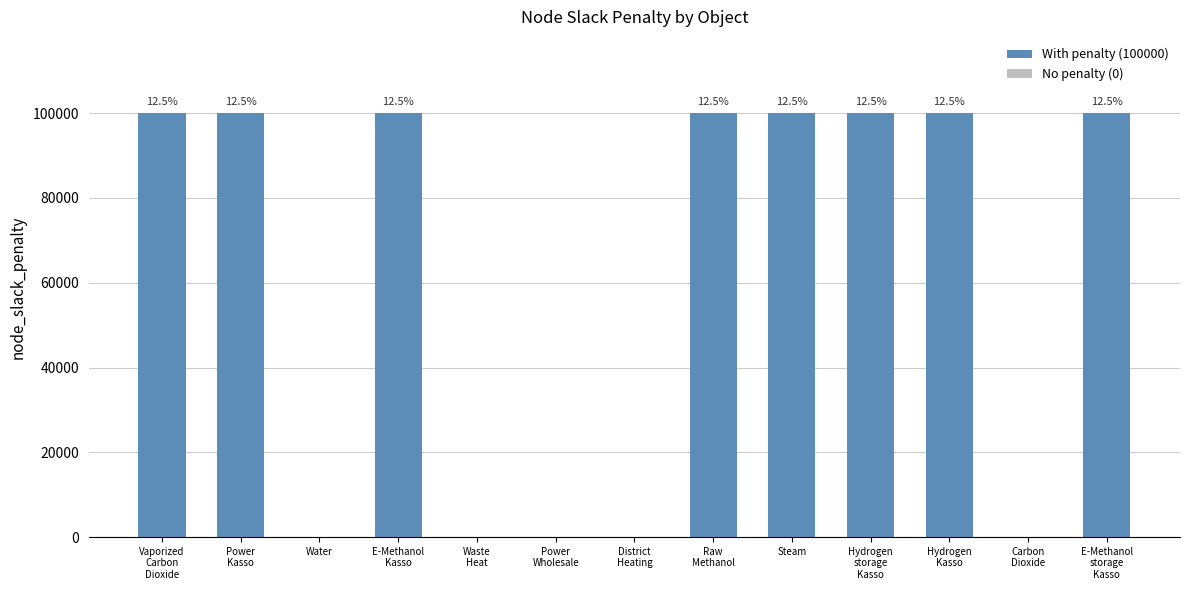

List the labels in order of value, smallest first.

Water, Waste
Heat, Power
Wholesale, District
Heating, Carbon
Dioxide, Vaporized
Carbon
Dioxide, Power
Kasso, E-Methanol
Kasso, Raw
Methanol, Steam, Hydrogen
storage
Kasso, Hydrogen
Kasso, E-Methanol
storage
Kasso